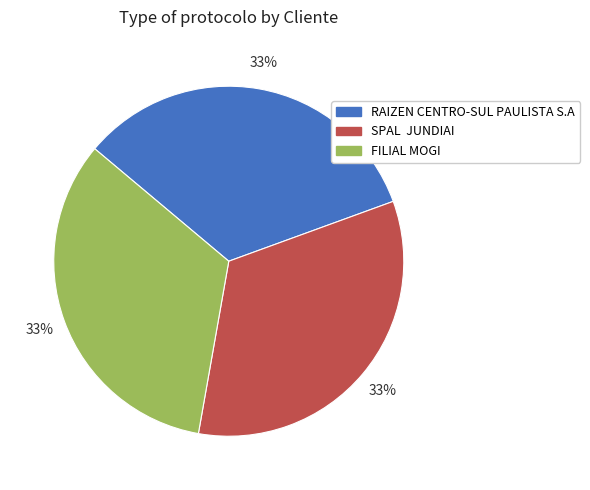

Is it true that SPAL JUNDIAI is 47% of the pie?

False